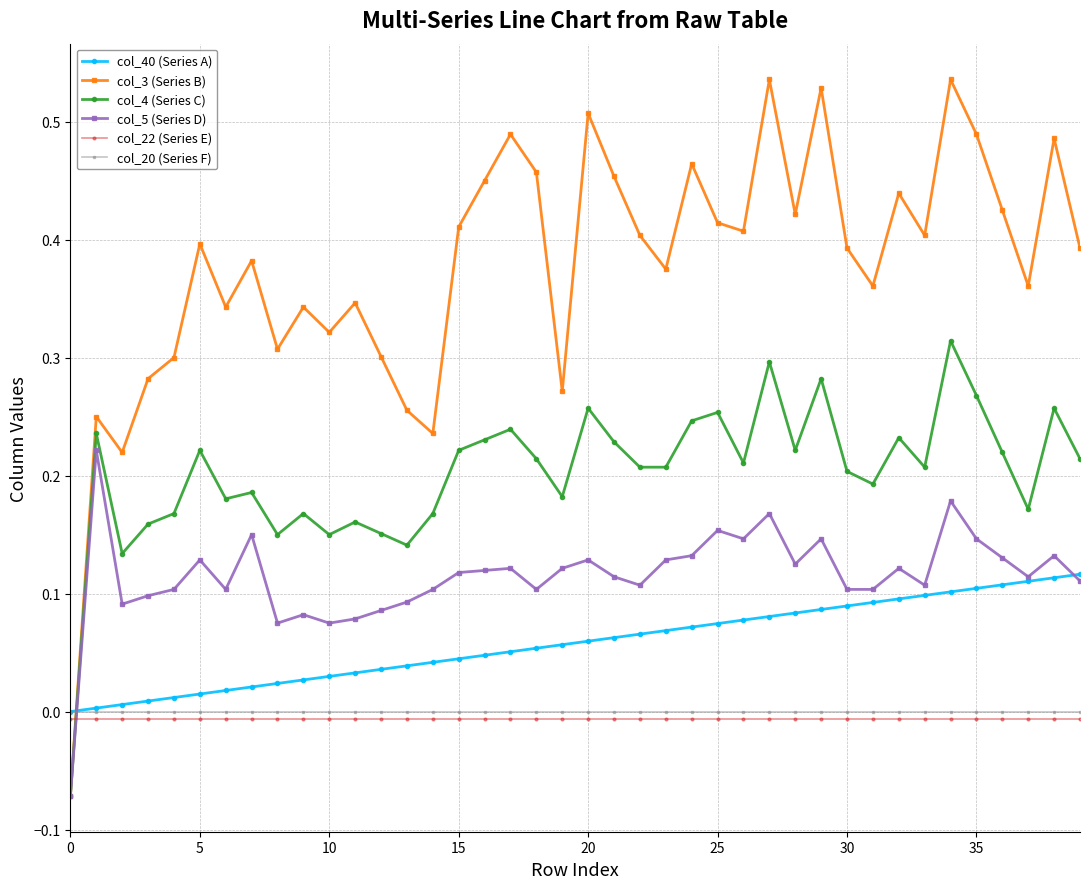

Which series has the widest spread of values?

col_3 (Series B)